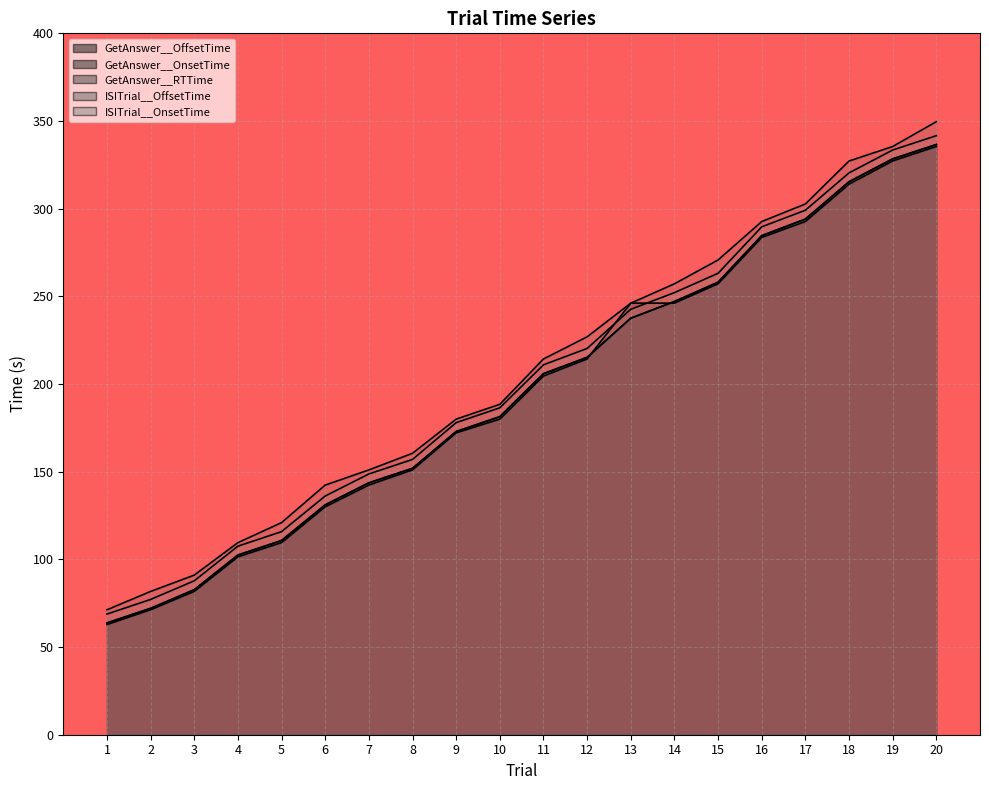

Count the number of data series in this chart.

5